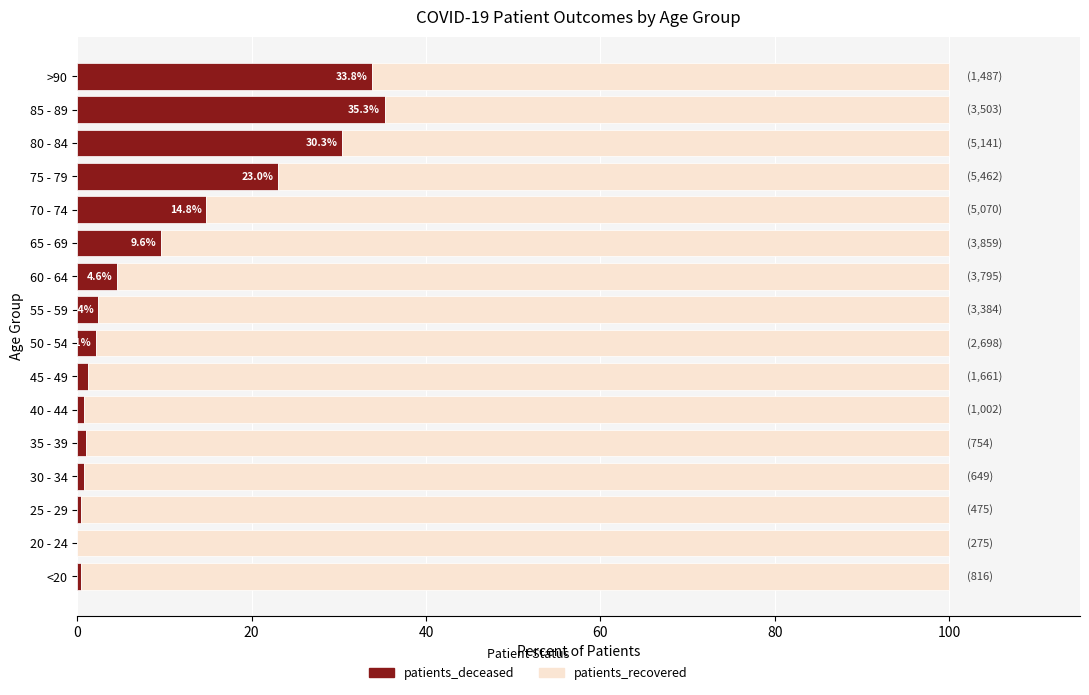

True or false: patients_deceased has a value of -11.9 at 20 - 24.

False